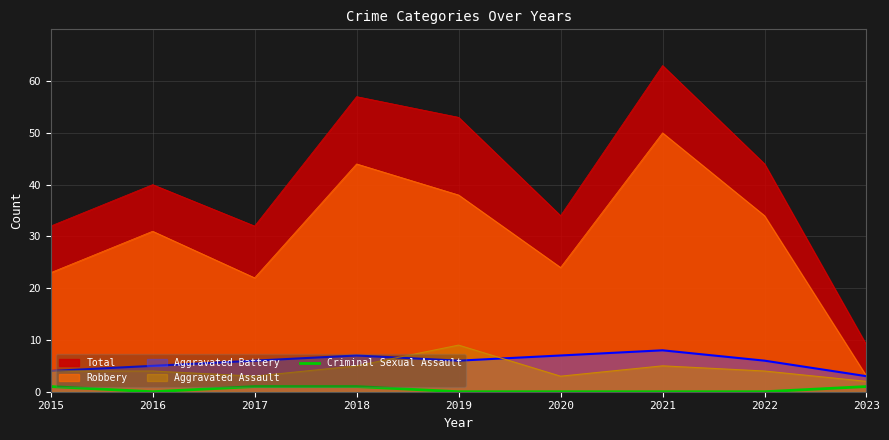

What is the approximate value of Total at 2020?

34